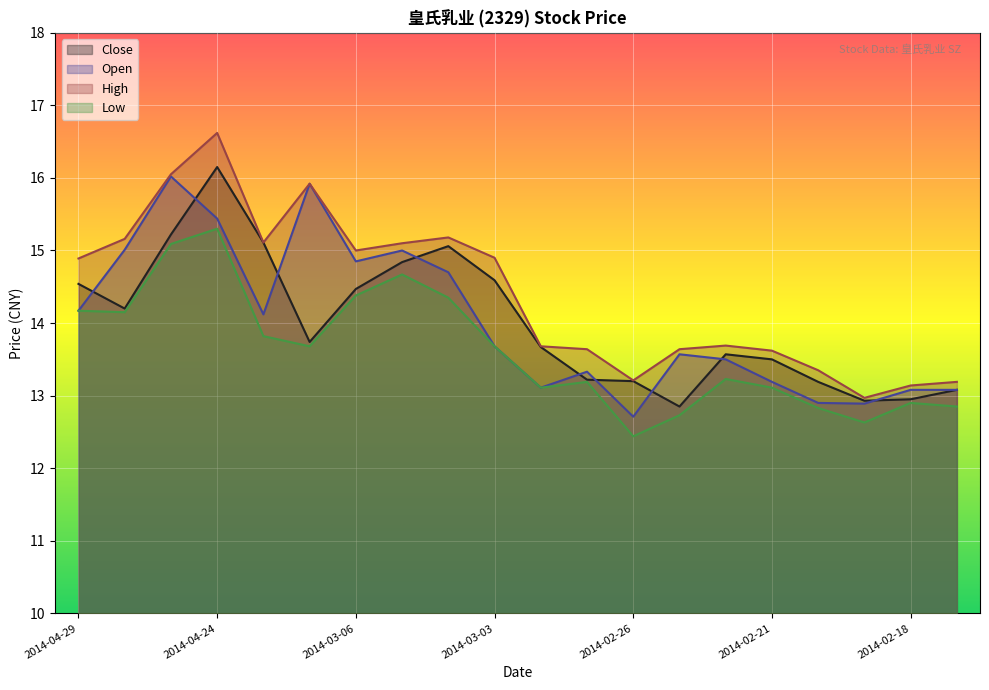

What is the sum of the High values at 2014-04-22 and 2014-02-20?

29.3